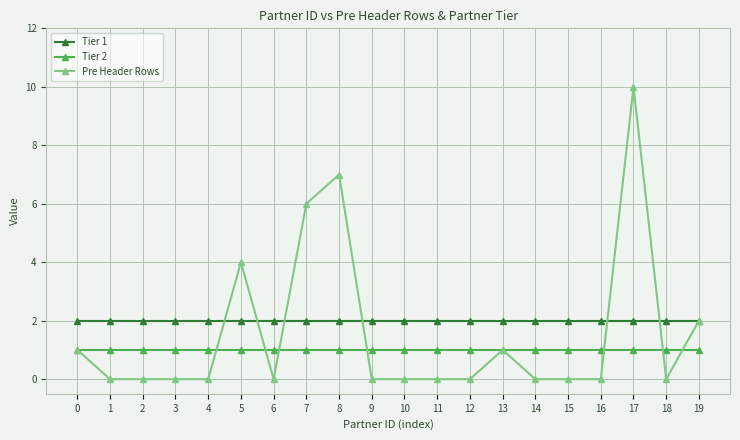

Which series has the widest spread of values?

Pre Header Rows